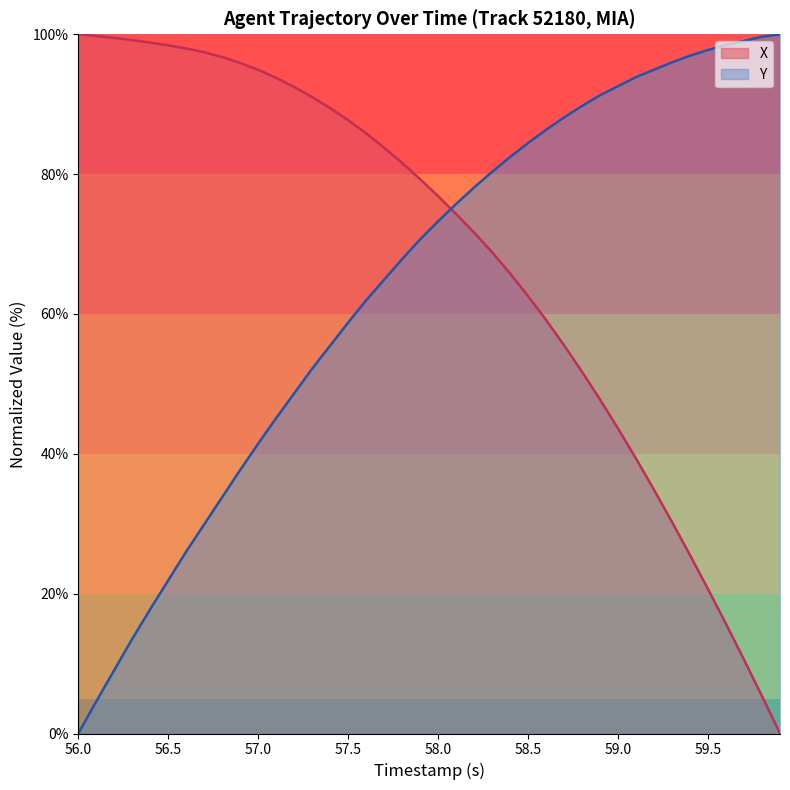

What is the maximum value shown in the chart?

100.0